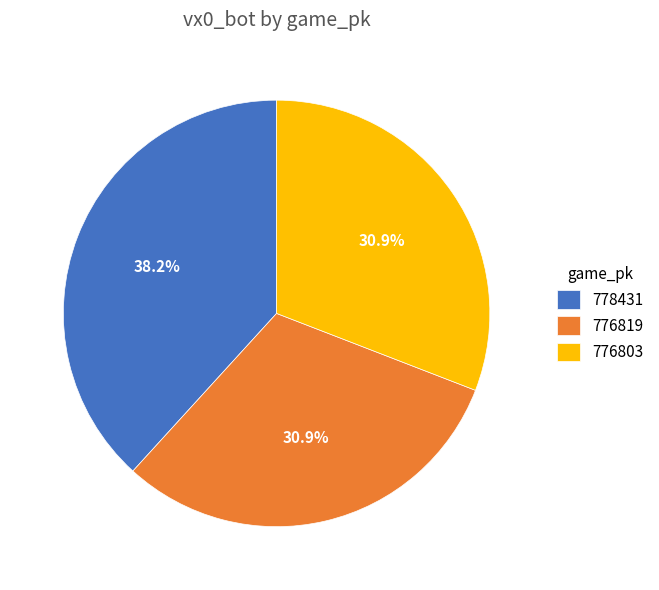

How many slices are in this pie chart?

3